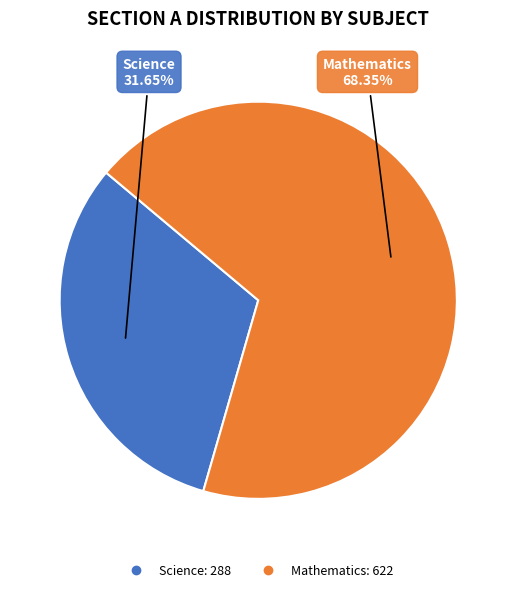

To the nearest percent, what is the combined percentage of Mathematics and Science?

100%